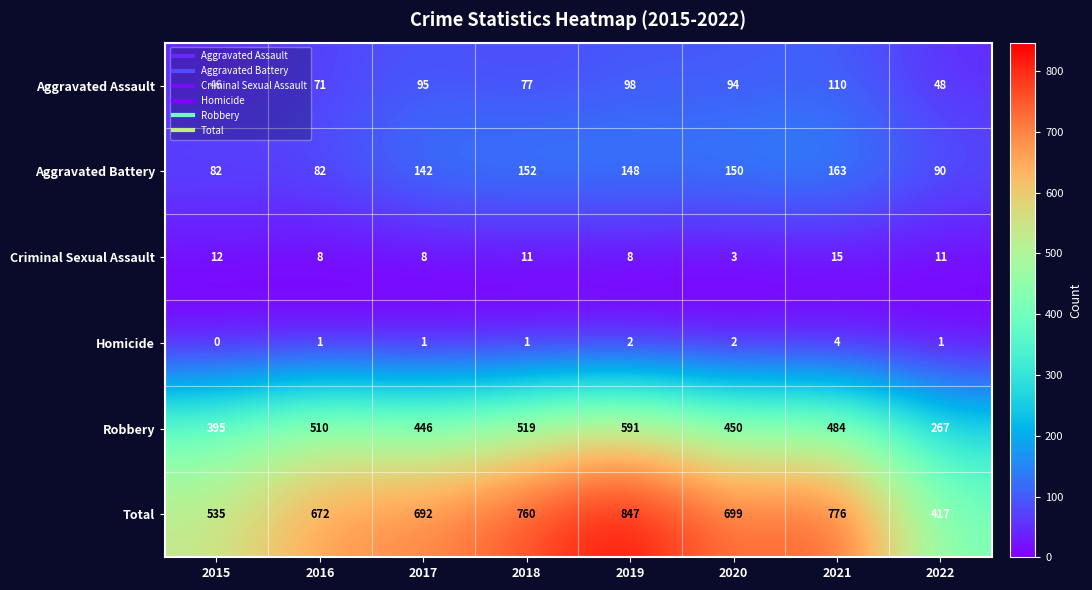

Read the Robbery value at 2021, to the nearest 5.

485